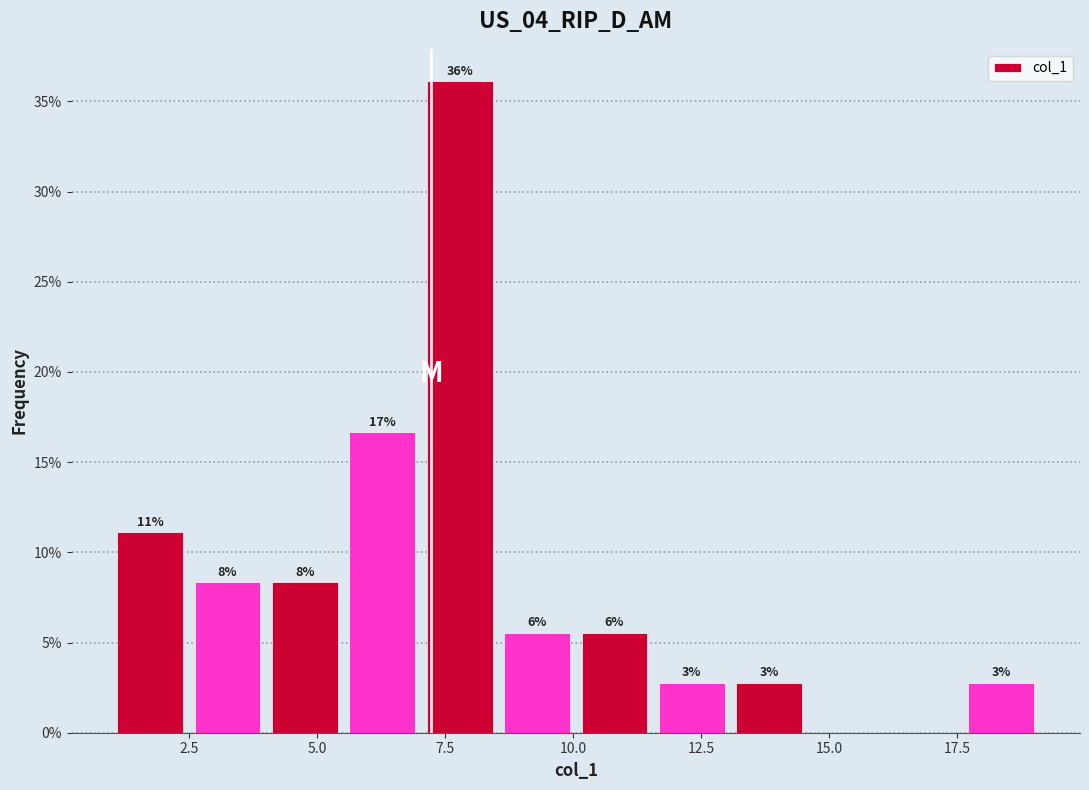

Read against the x-axis, roughly where is the centre of the tallest bar?

8.0